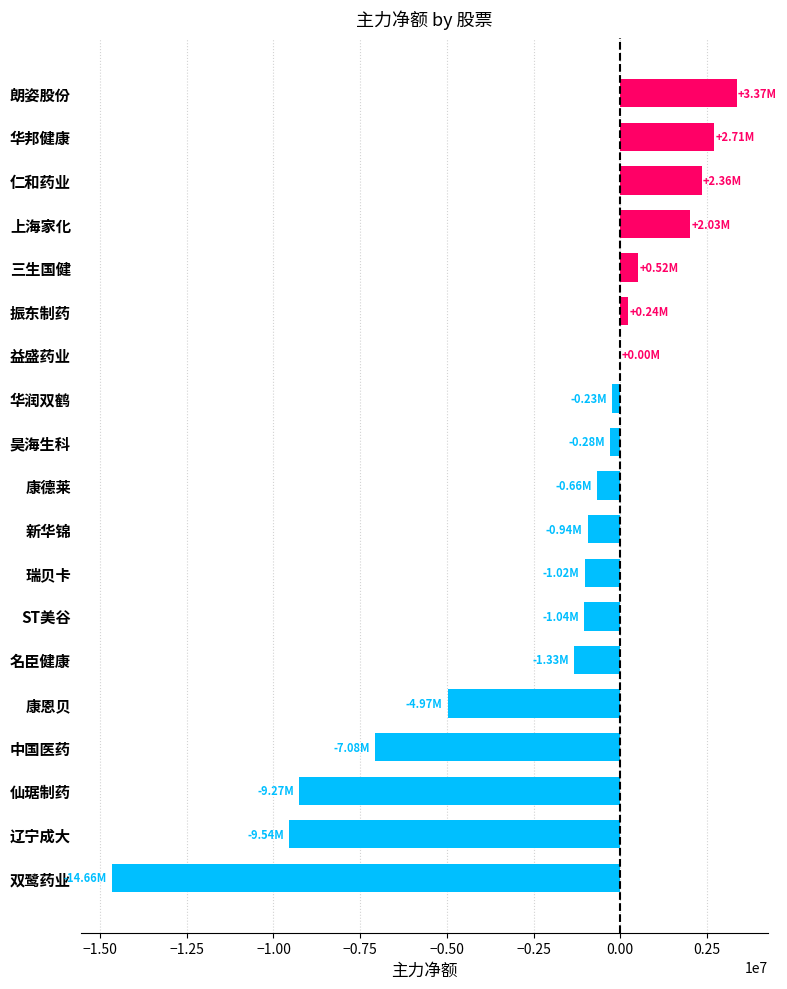

What is the change in value from 益盛药业 to 名臣健康?

-1327014